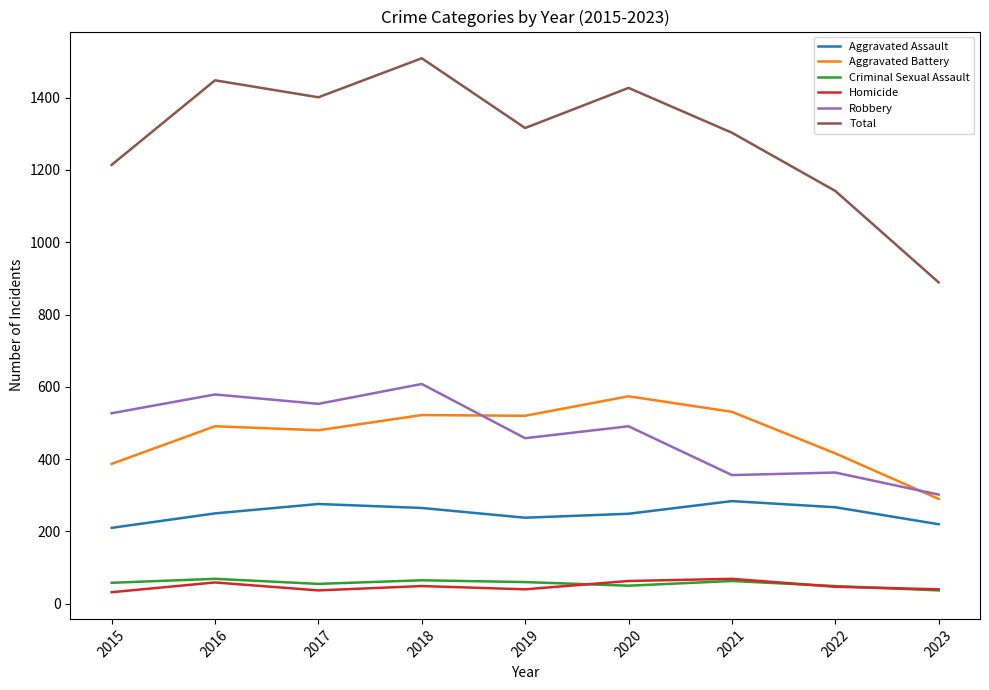

What are all the series names shown in the legend?

Aggravated Assault, Aggravated Battery, Criminal Sexual Assault, Homicide, Robbery, Total